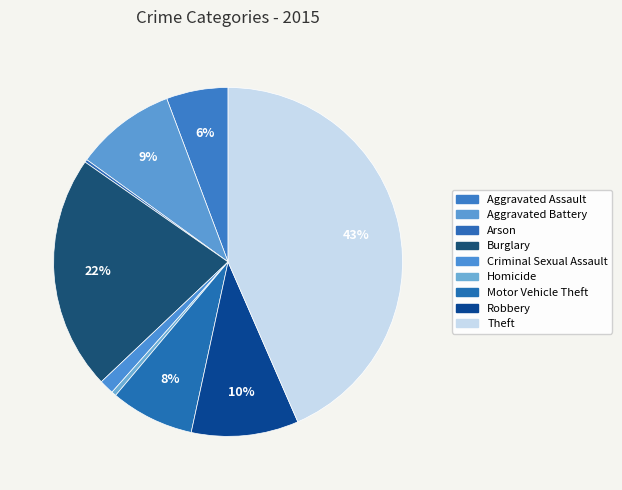

How many slices are in this pie chart?

9